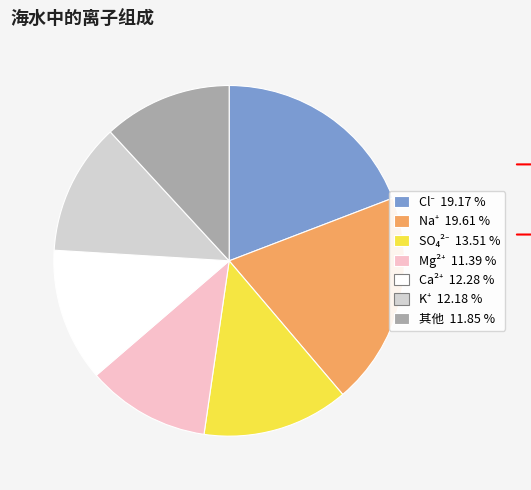

Is there any slice that represents more than half of the pie?

No